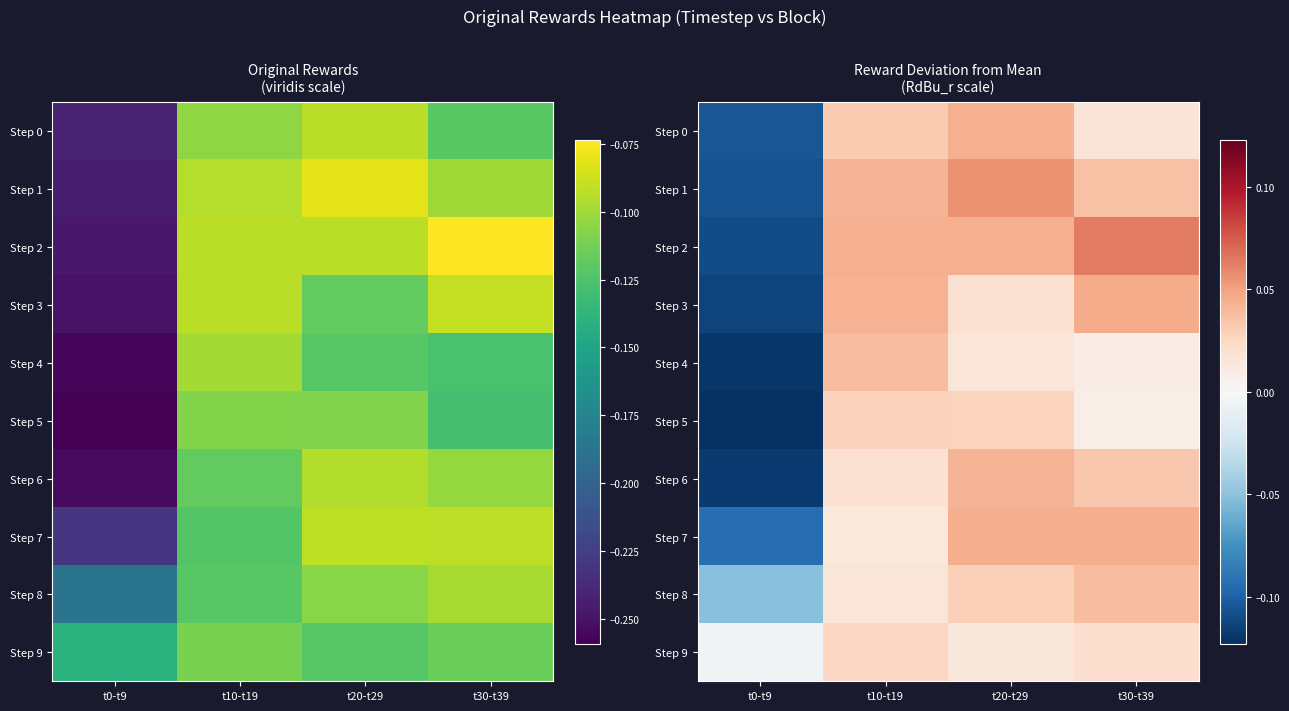

Rank the series by their maximum value, from lowest to highest.

Step 9, Step 5, Step 4, Step 8, Step 6, Step 0, Step 7, Step 3, Step 1, Step 2